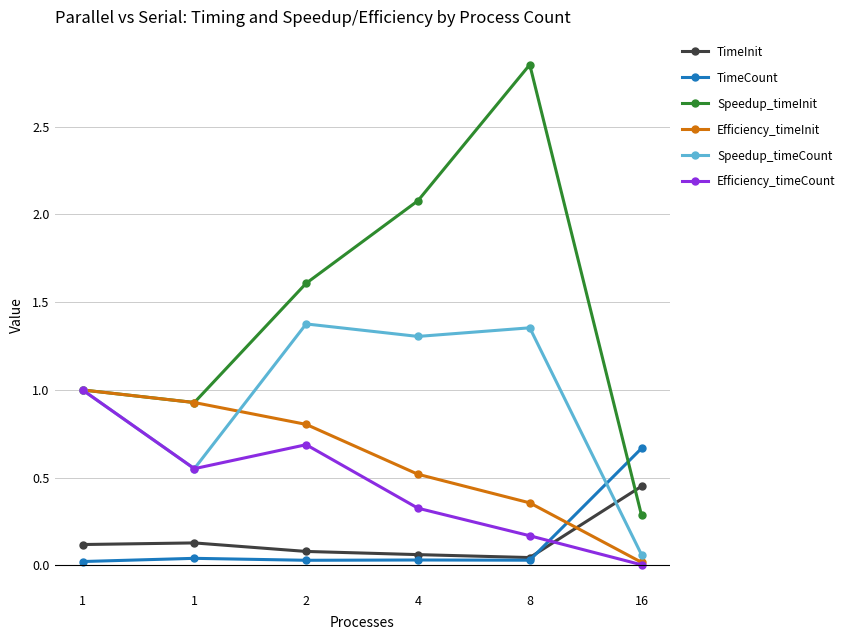

True or false: Efficiency_timeInit has a value of 0.5 at 4.

True